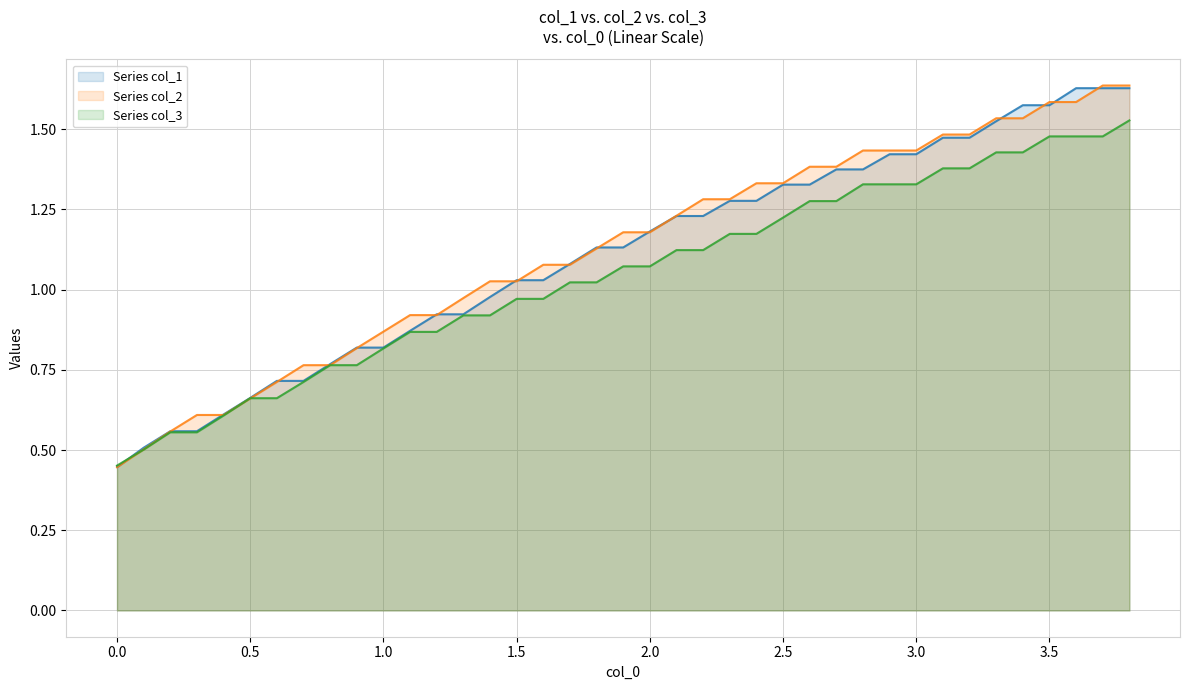

True or false: col_2 has more than 2 points higher than both neighbors.

False